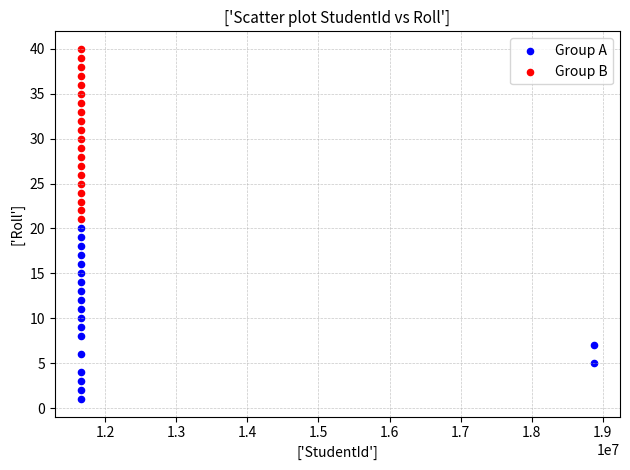

Which series contains the lowest Y value?

Group A